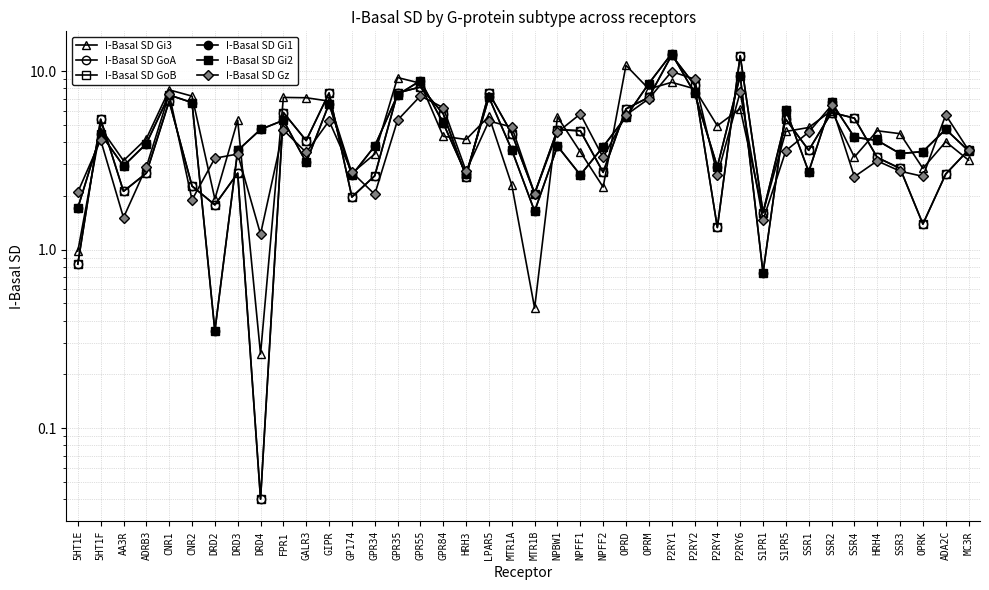

What is the difference between the highest and lowest values at NPFF2?

1.5